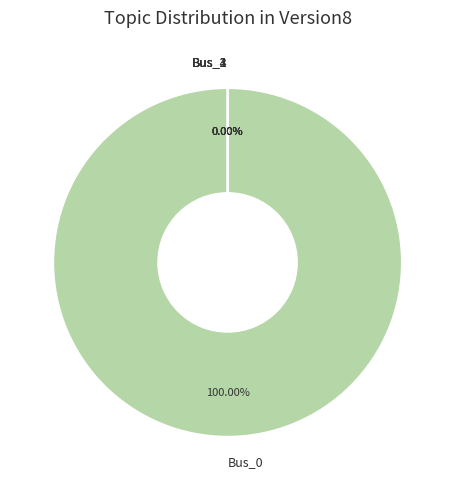

What portion of the pie excludes Bus_1?

100.0%